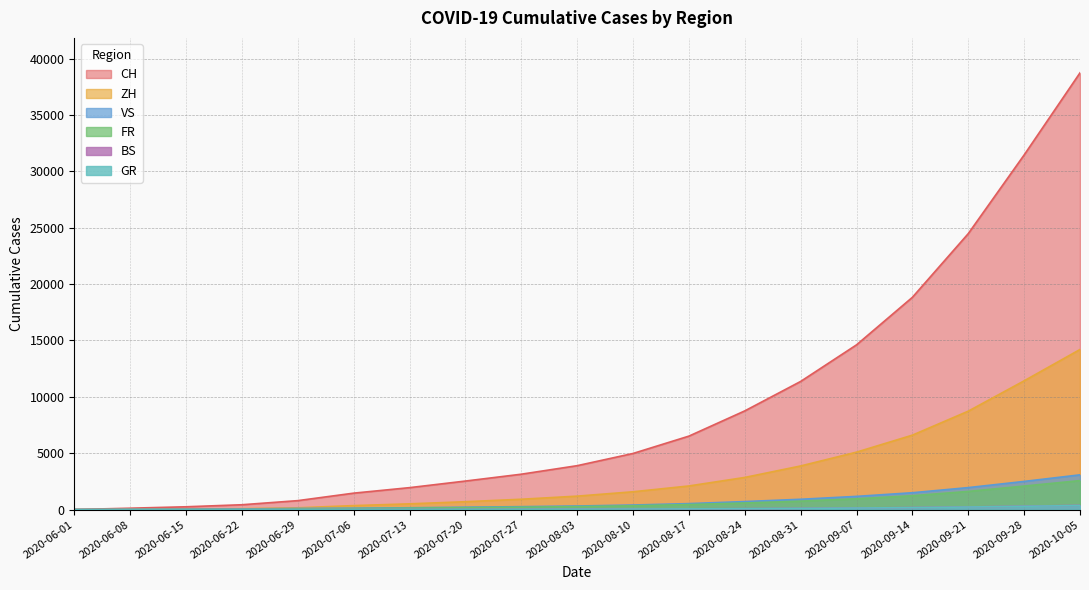

List the series in order of their peak value, lowest first.

GR, BS, FR, VS, ZH, CH